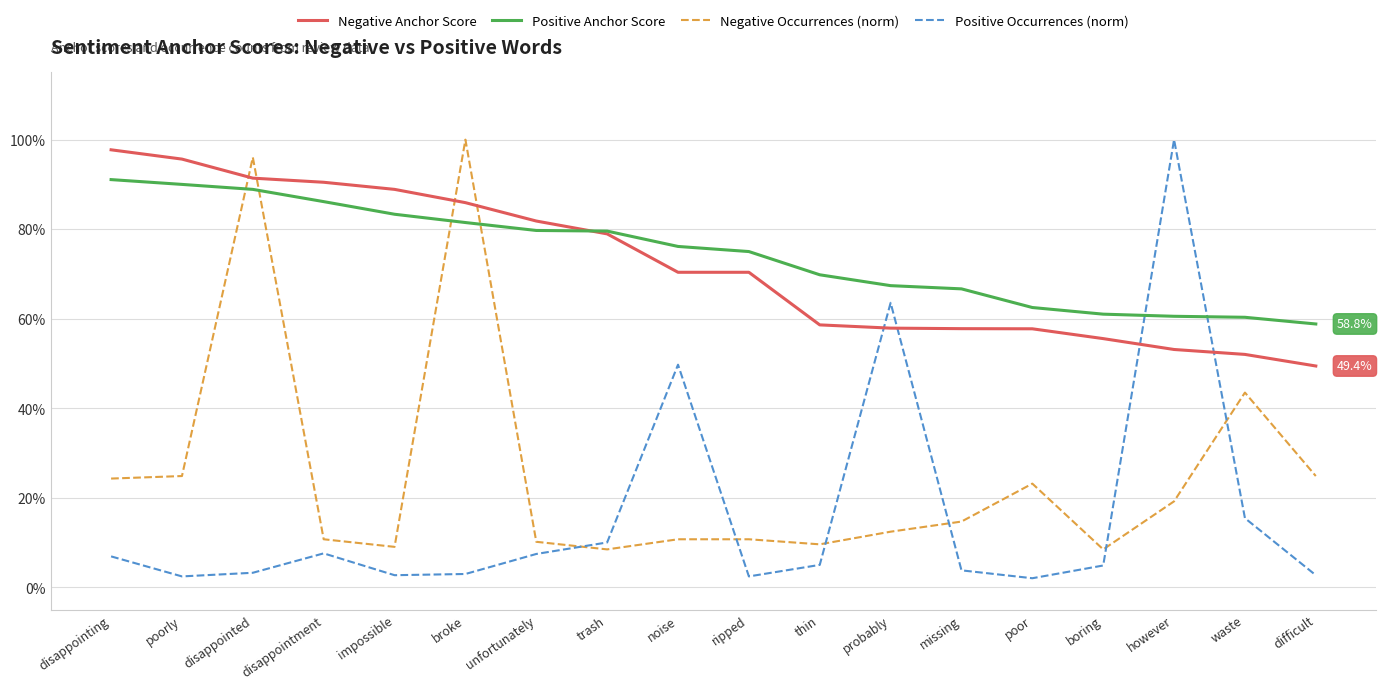

Does the chart display data point markers on the line(s)?

No